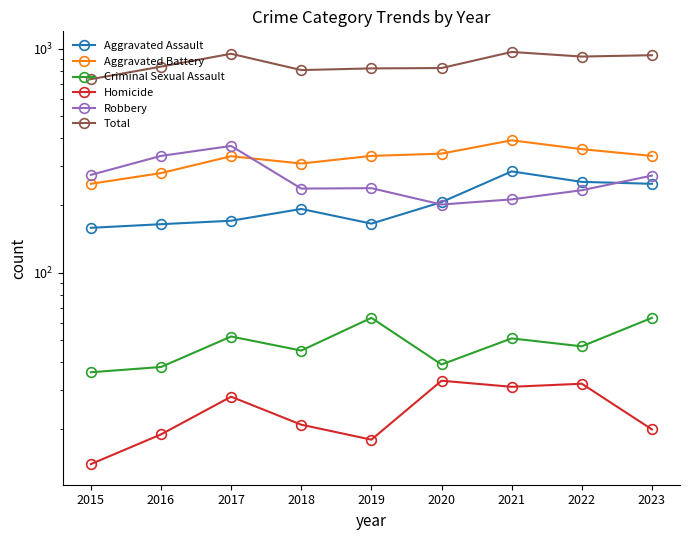

What is the sum of the Aggravated Battery values at 2015 and 2023?

583